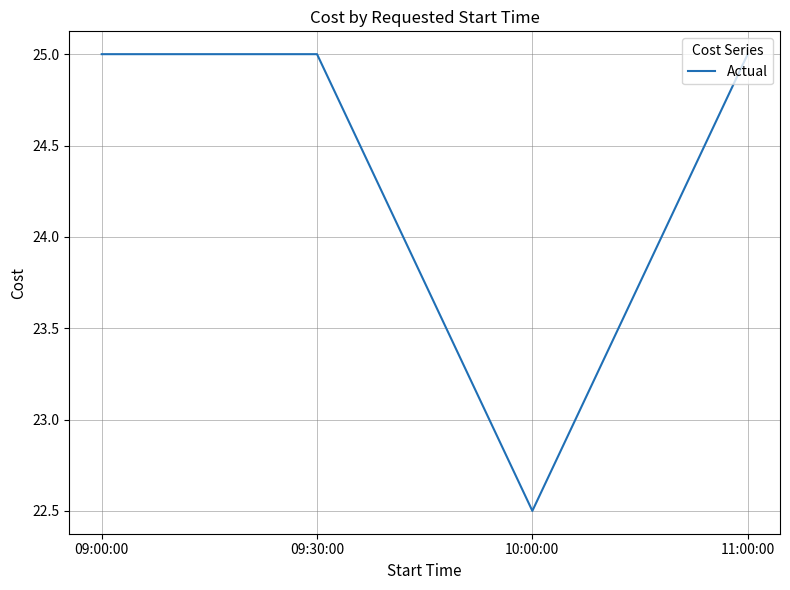

How many lines are shown in the chart?

1